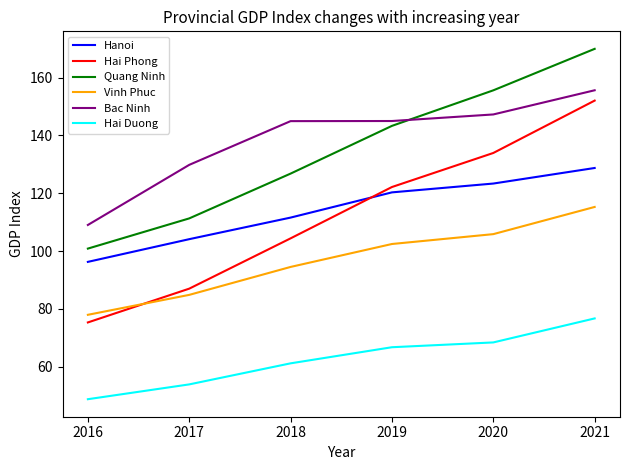

Where does the Hanoi series first go above 120?

2019